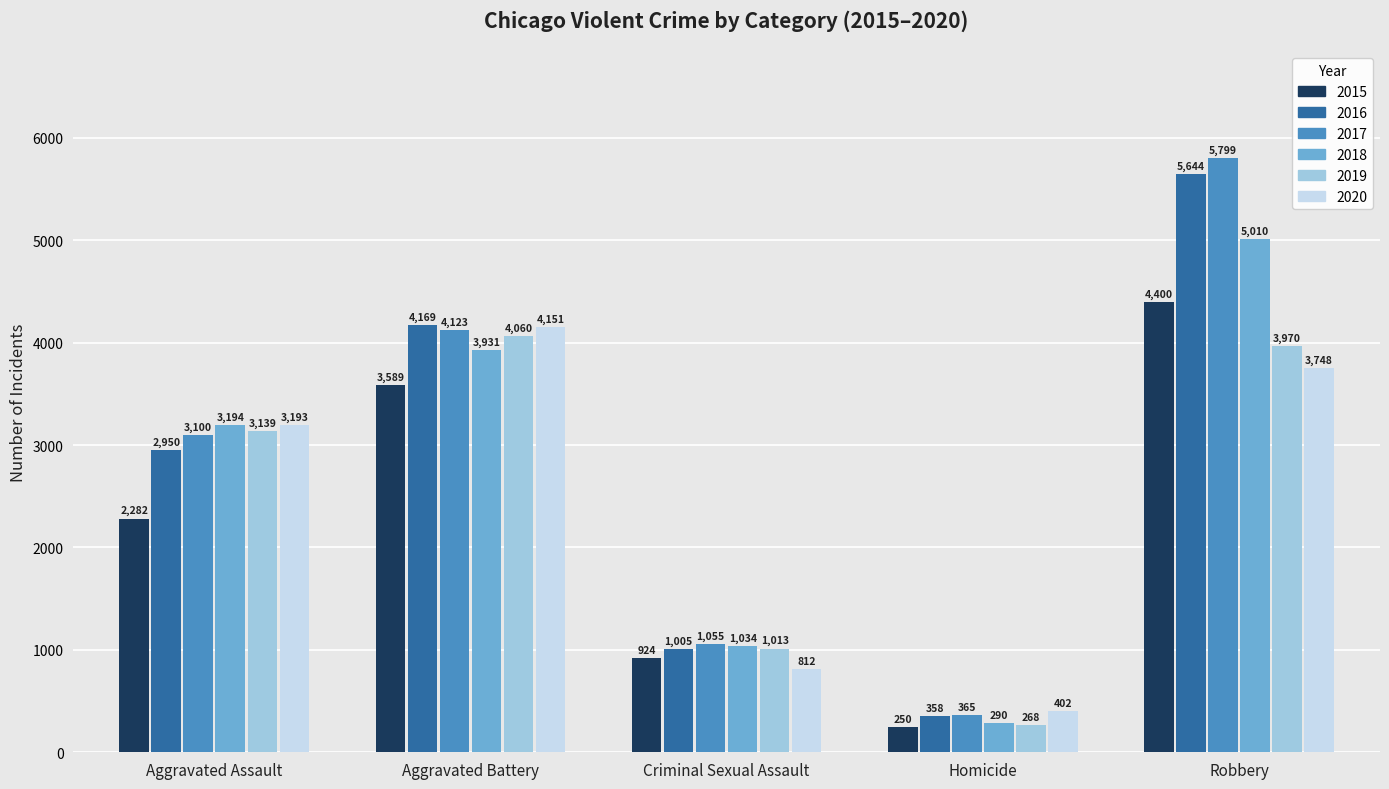

At which category is the sum across all series the highest?

Robbery